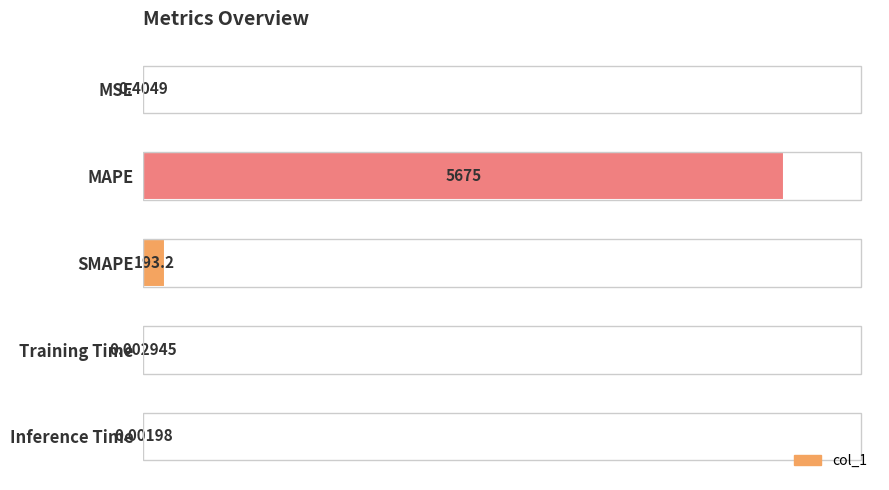

How many categories are shown in the chart?

5